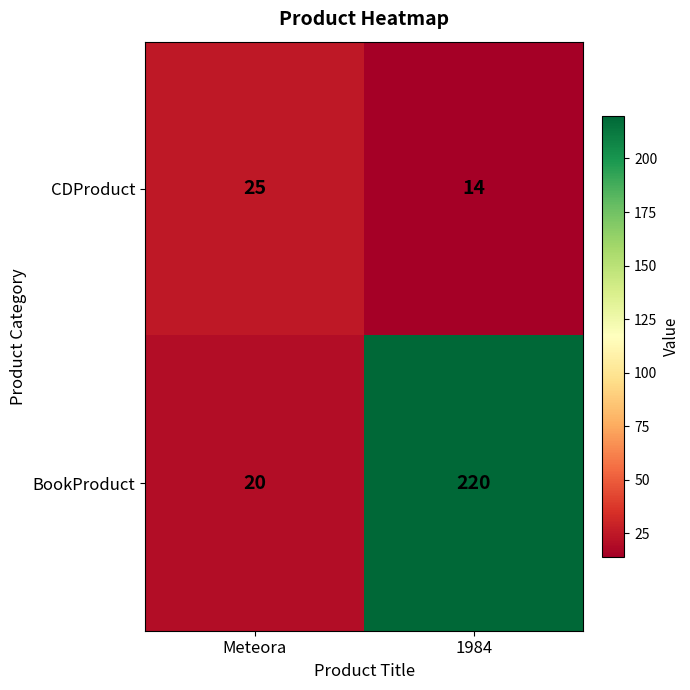

At which category is the sum across all series the highest?

1984